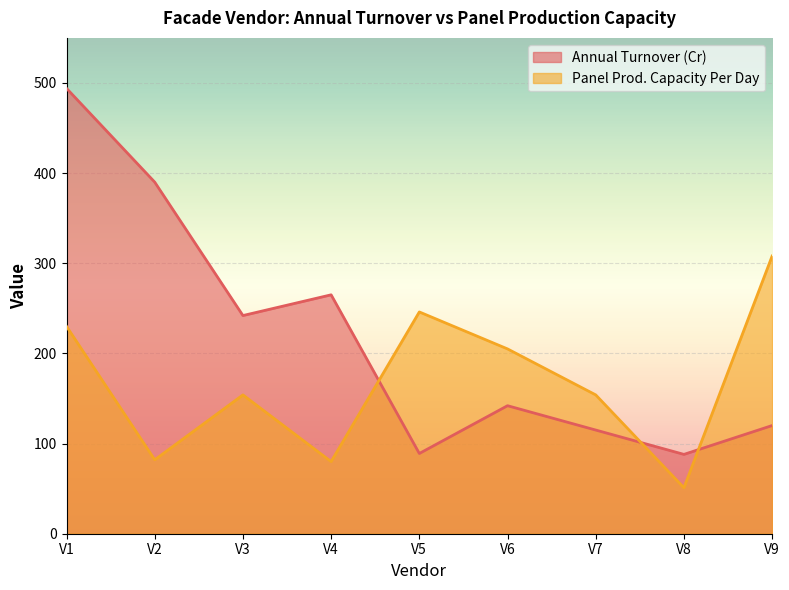

How many lines are shown in the chart?

2